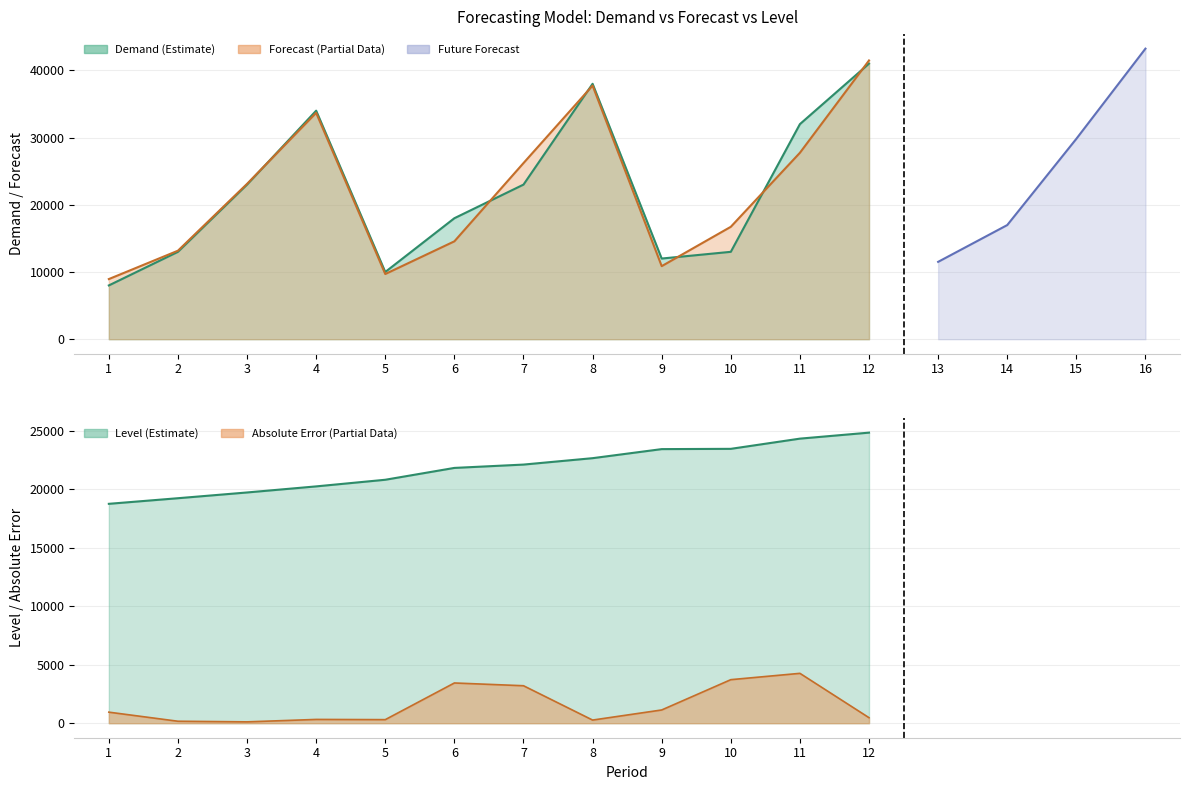

What is the value of the Level point at the 1st from the left?

18762.6